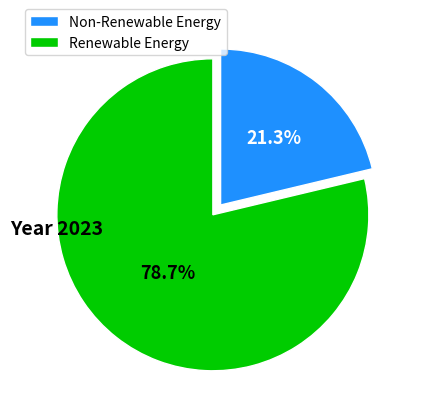

Is there any slice that represents more than half of the pie?

Yes